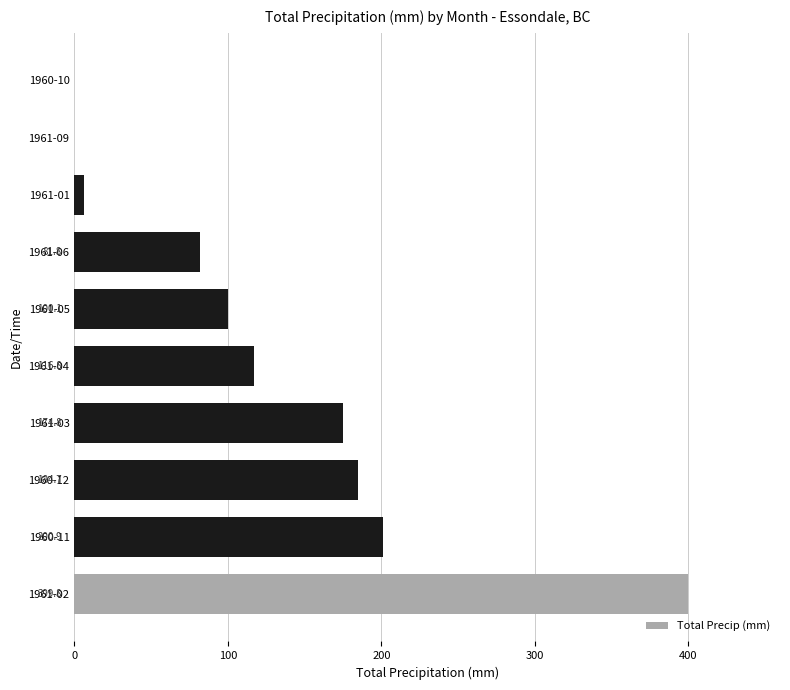

Between 1960-11 and 1961-06, which is larger?

1960-11